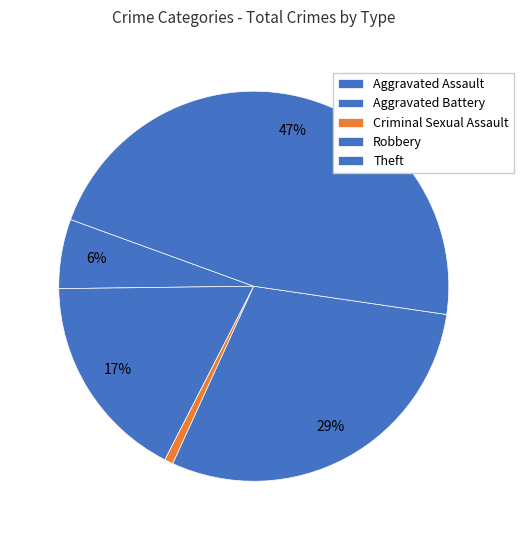

To the nearest percent, what is the average slice percentage?

20%